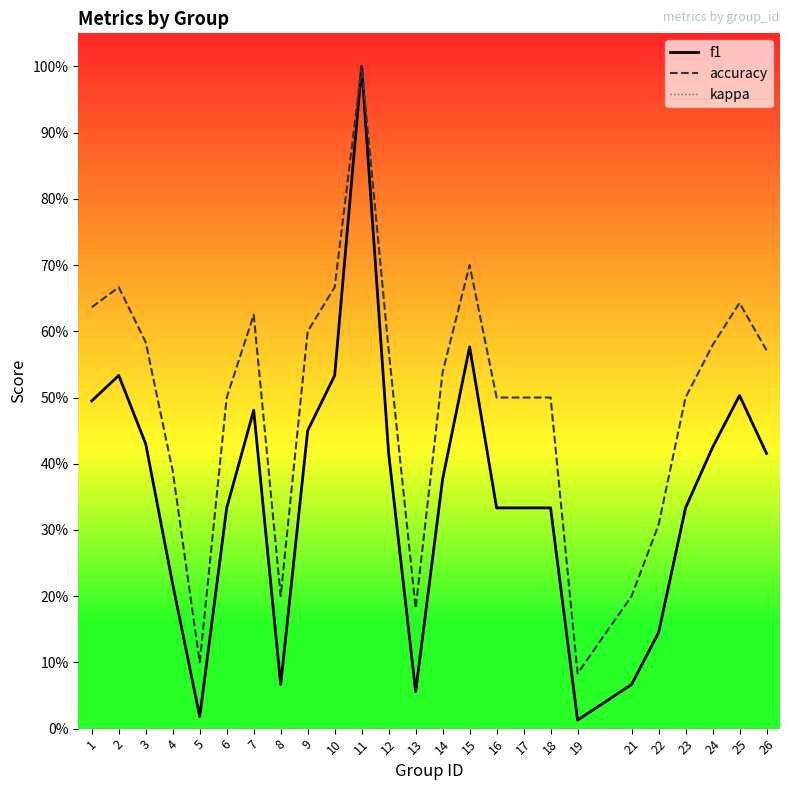

In accuracy, how many points are lower than both neighbors (excluding endpoints)?

4